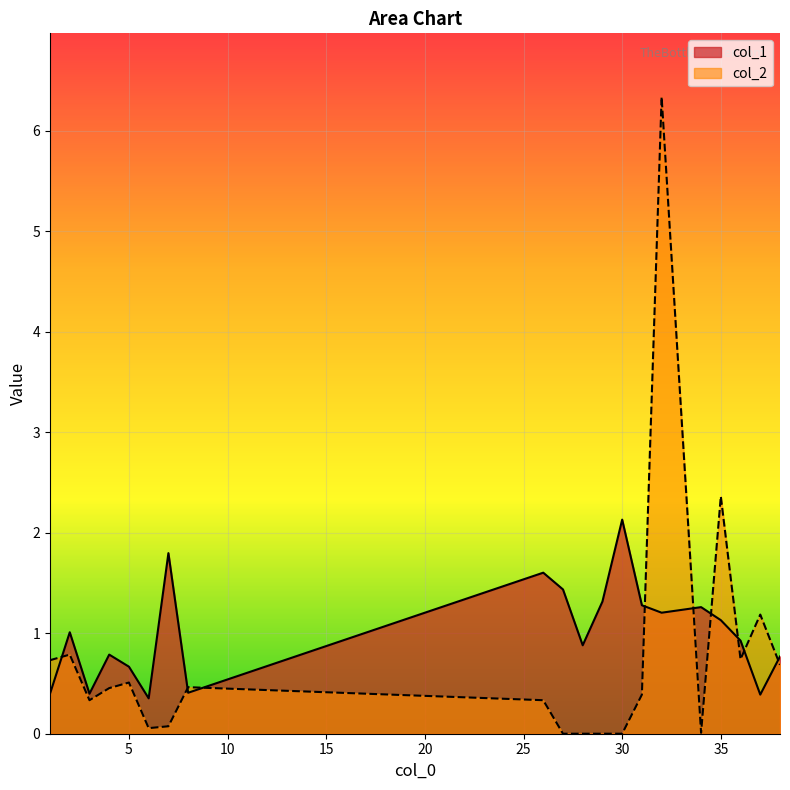

Where is col_2 nearest to the value 3?

35